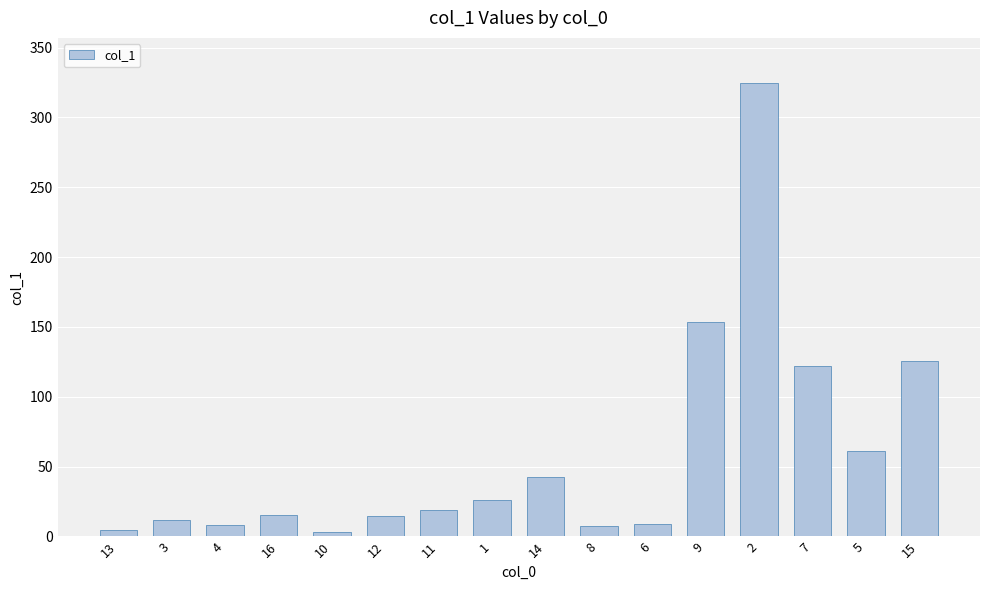

Is it true that the value at 14 is 42.4?

True